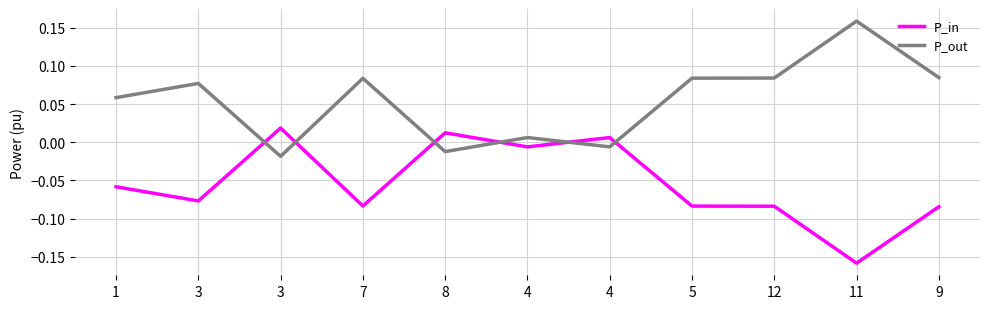

How many negative values does the P_out series have?

3